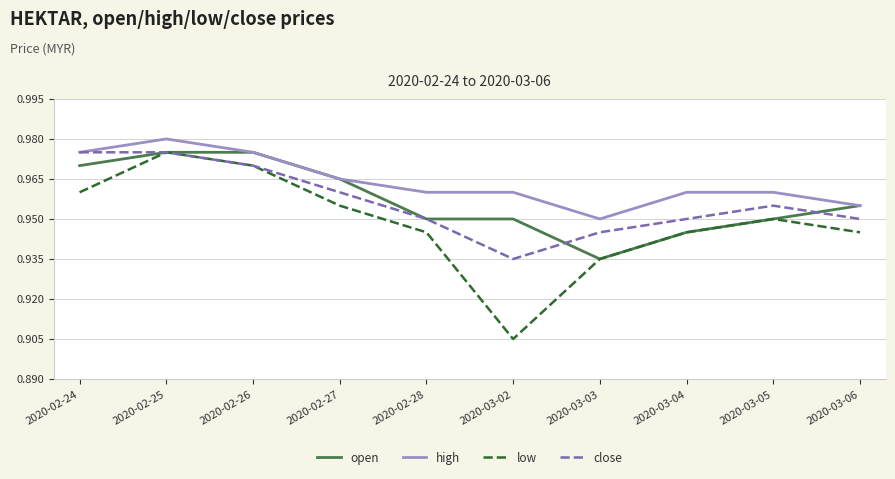

Which series has the largest total across all categories?

high